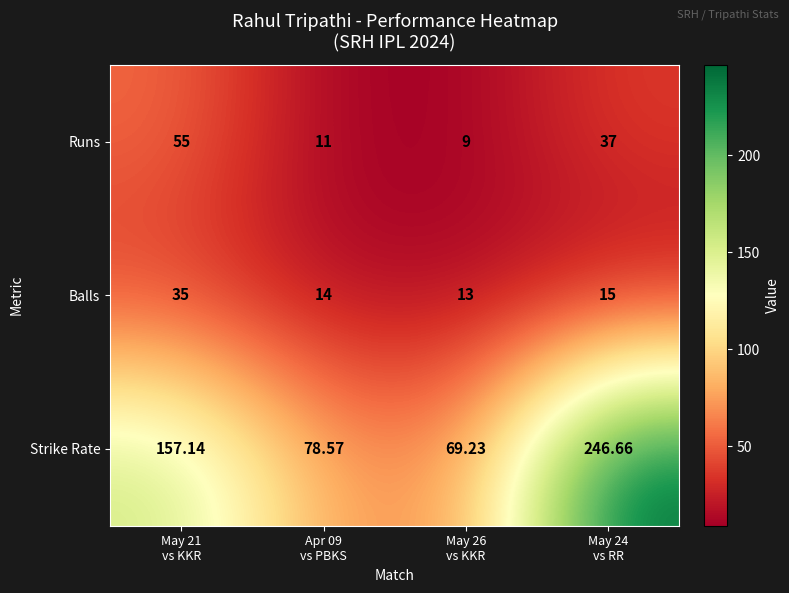

Which series has the widest spread of values?

Strike Rate